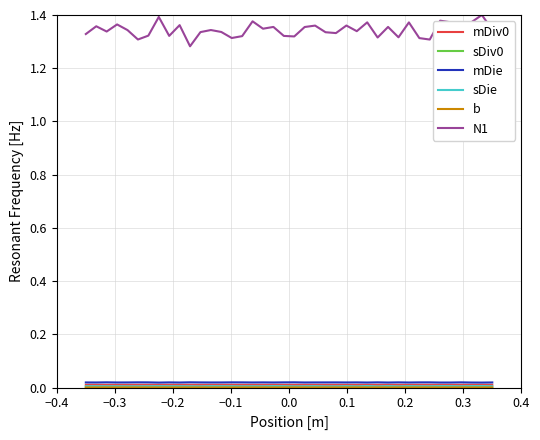

How many lines are shown in the chart?

6